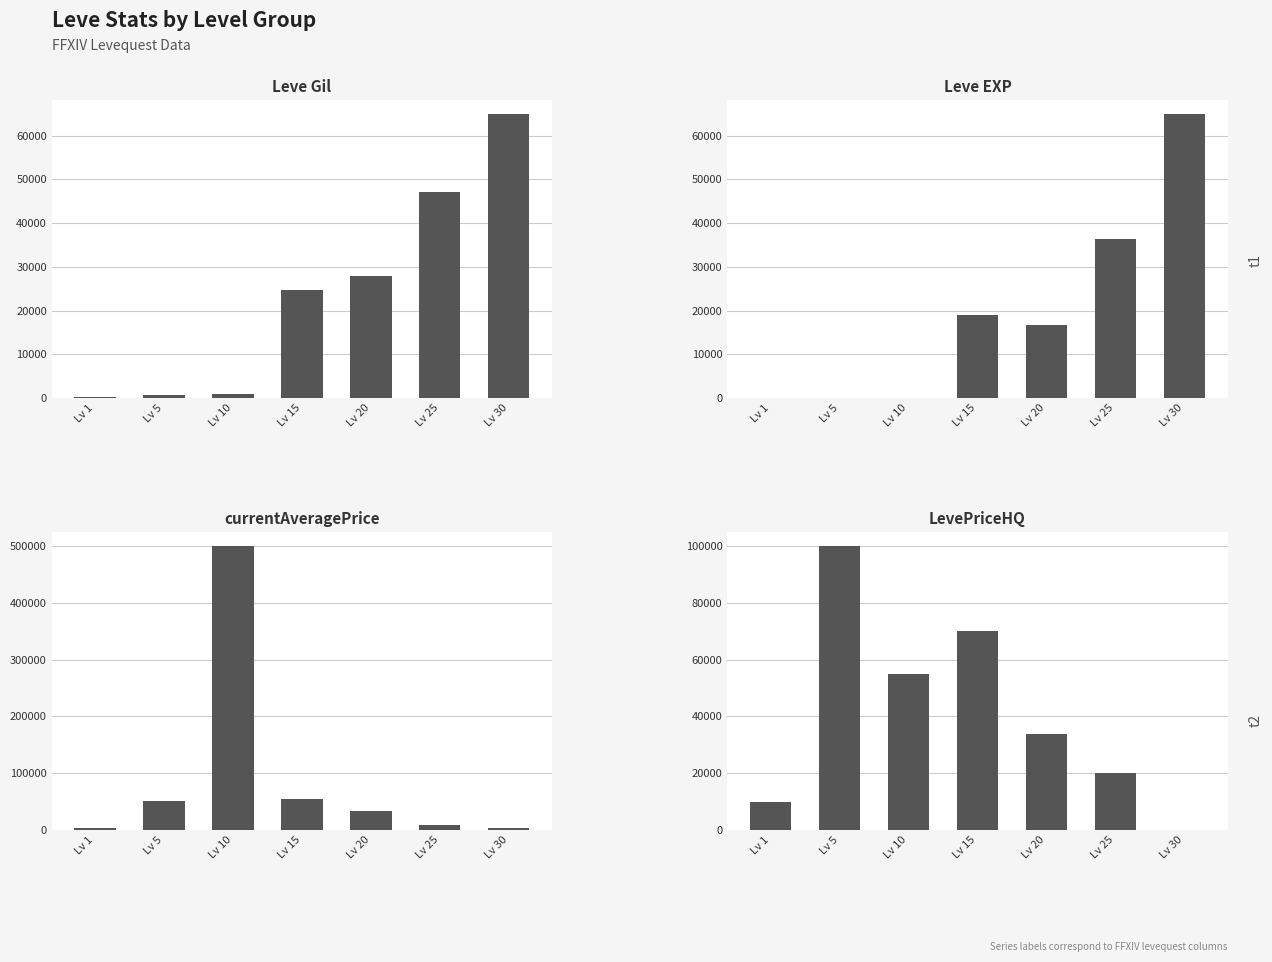

At how many categories does at least one series exceed 37284?

5